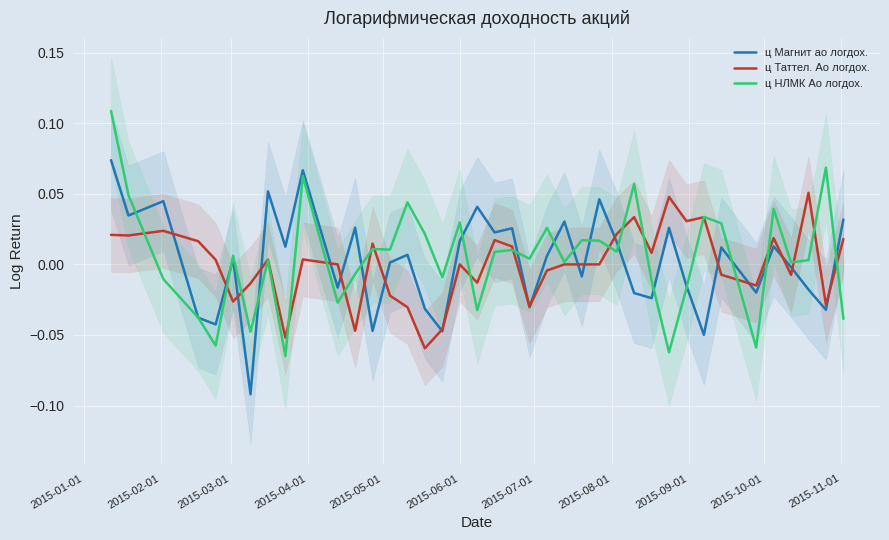

Reading right to left, extract all data points from this chart.

ц Магнит ао логдох.: 0.0	-0.0	-0.0	-0.0	0.0	-0.0	0.0	-0.0	-0.0	0.0	-0.0	-0.0	0.0	0.0	-0.0	0.0	0.0	-0.0	0.0	0.0	0.0	0.0	-0.0	-0.0	0.0	0.0	-0.0	0.0	-0.0	0.1	0.0	0.1	-0.1	0.0	-0.0	-0.0	0.0	0.0	0.1
ц Таттел. Ао логдох.: 0.0	-0.0	0.1	-0.0	0.0	-0.0	-0.0	0.0	0.0	0.0	0.0	0.0	0.0	0.0	0.0	0.0	-0.0	-0.0	0.0	0.0	-0.0	0.0	-0.0	-0.1	-0.0	-0.0	0.0	-0.0	0.0	0.0	-0.1	0.0	-0.0	-0.0	0.0	0.0	0.0	0.0	0.0
ц НЛМК Ао логдох.: -0.0	0.1	0.0	0.0	0.0	-0.1	0.0	0.0	-0.0	-0.1	-0.0	0.1	0.0	0.0	0.0	0.0	0.0	0.0	0.0	0.0	-0.0	0.0	-0.0	0.0	0.0	0.0	0.0	-0.0	-0.0	0.1	-0.1	0.0	-0.0	0.0	-0.1	-0.0	-0.0	0.0	0.1